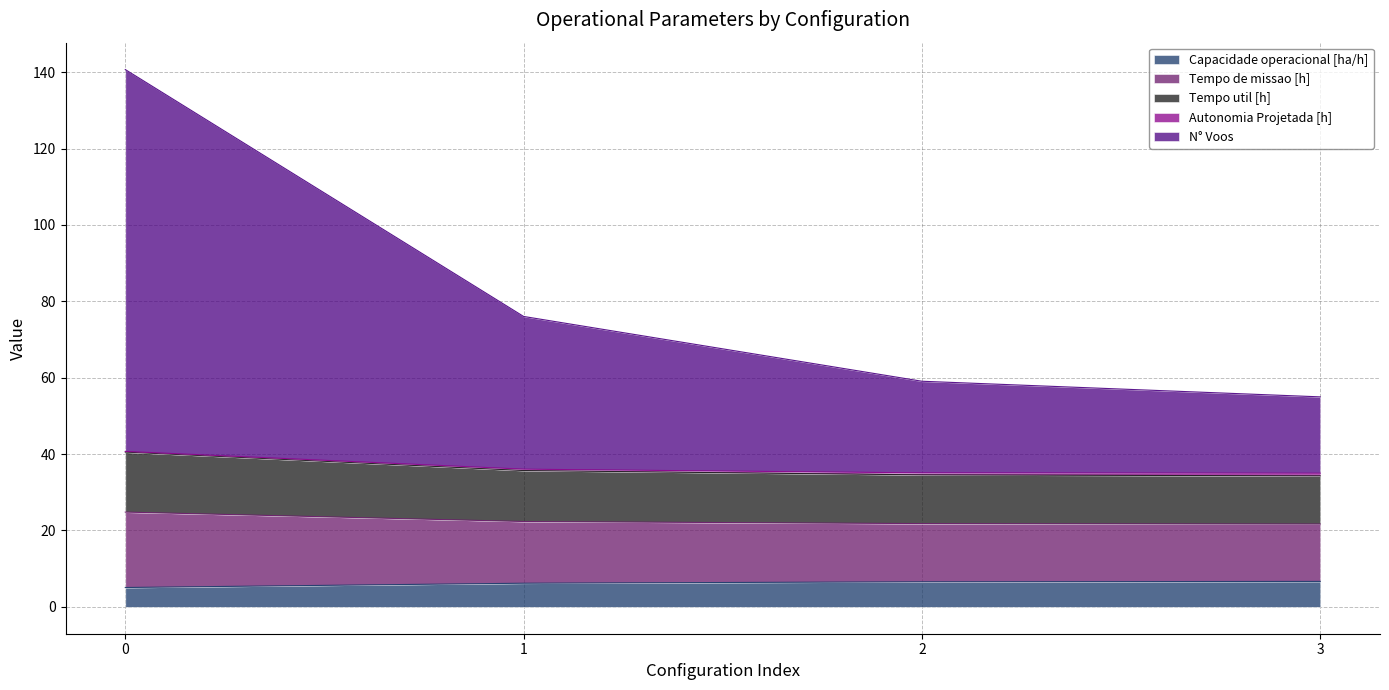

True or false: N° Voos has a value of 38.3 at 0.

False